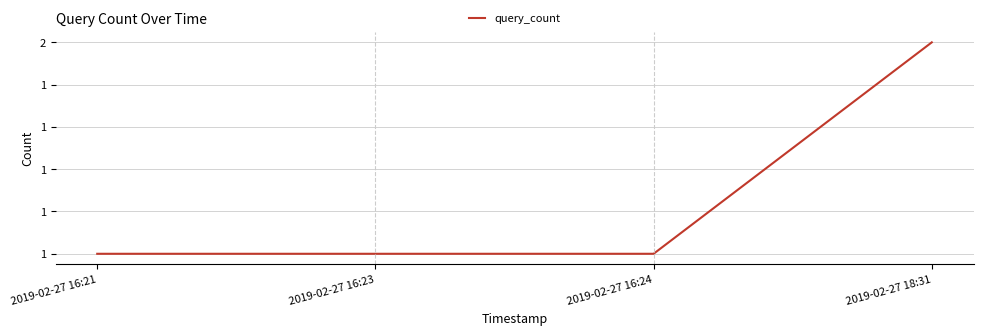

Does the chart display data point markers on the line(s)?

No